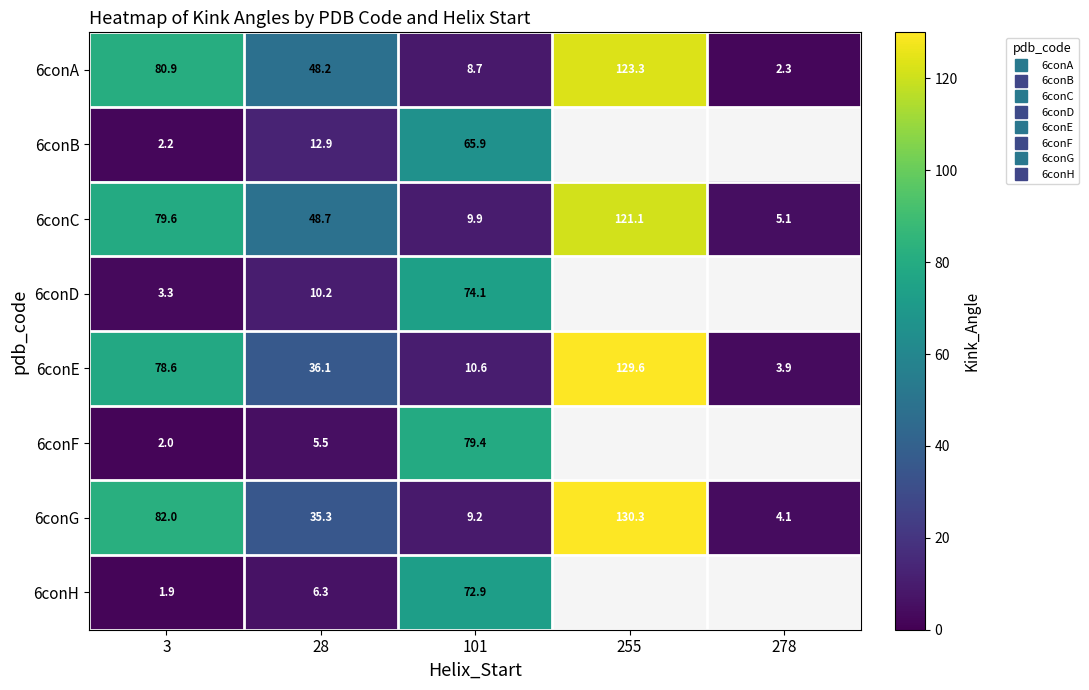

Between 101 and 278, which is larger?

101